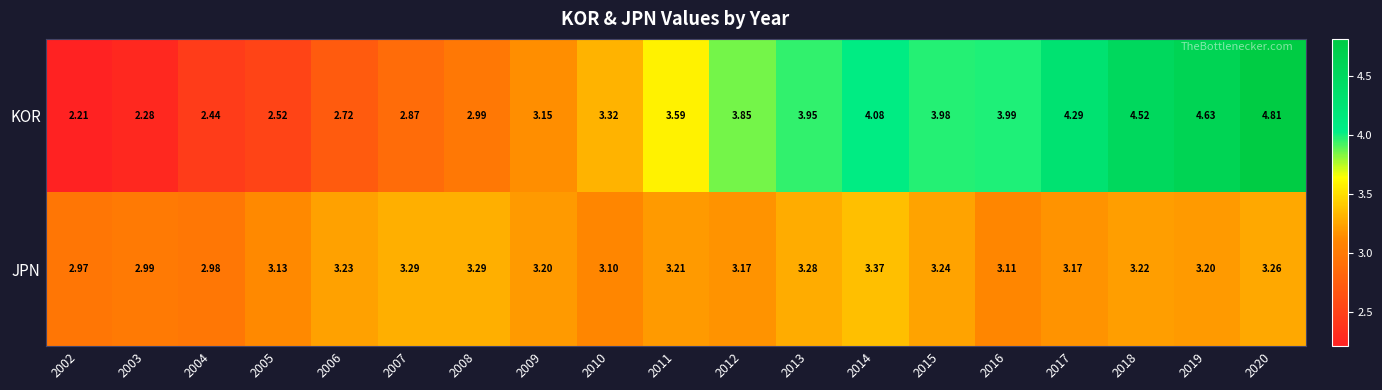

What is the minimum value shown in the chart?

2.2